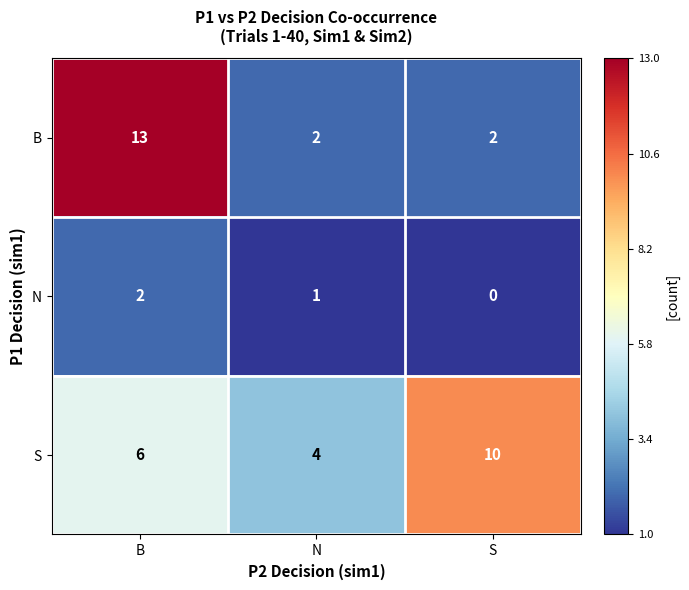

What is the approximate value of B at B, to the nearest 5?

15